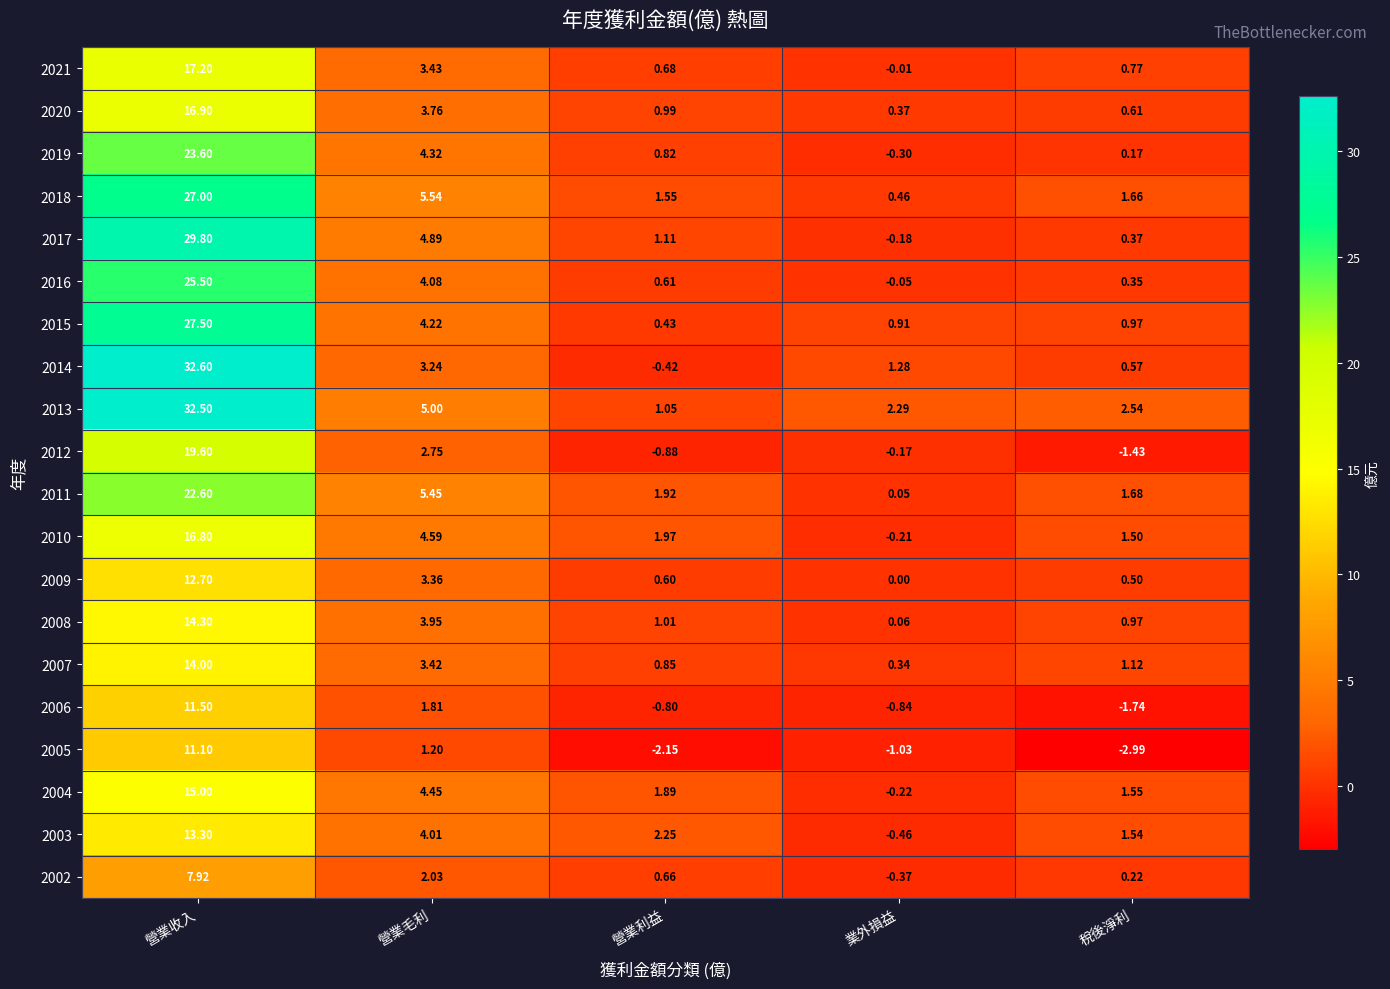

Where is 2014 nearest to the value 16?

營業毛利